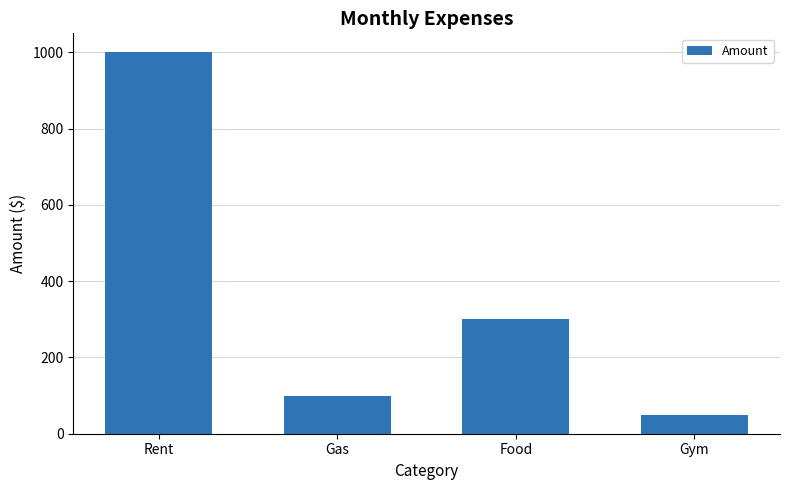

What is the sum of the values at Gas and Rent?

1100